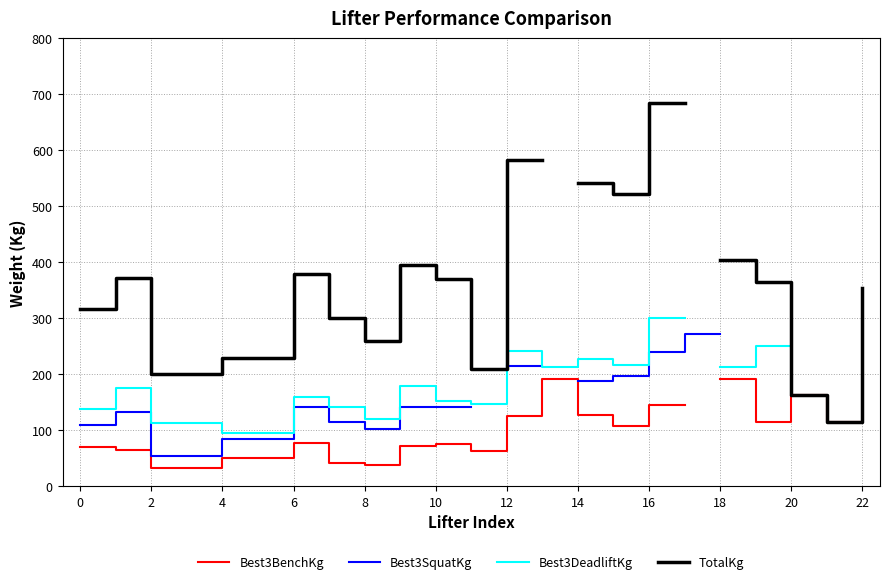

The Best3DeadliftKg series shows 42.9 at 22. True or false?

False